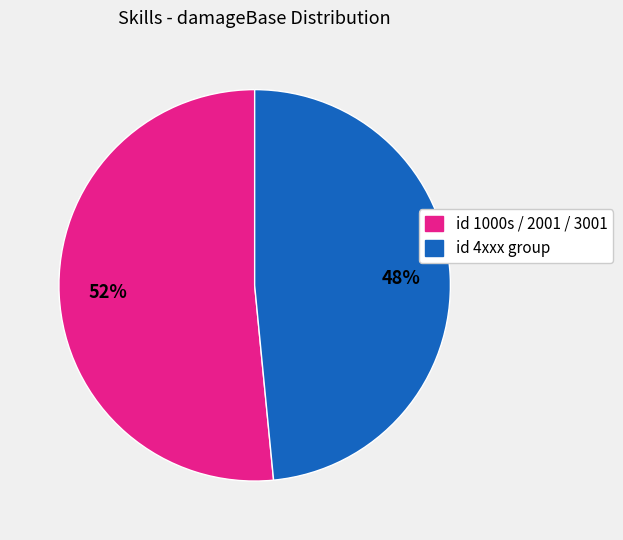

Count the number of slices in the pie.

2